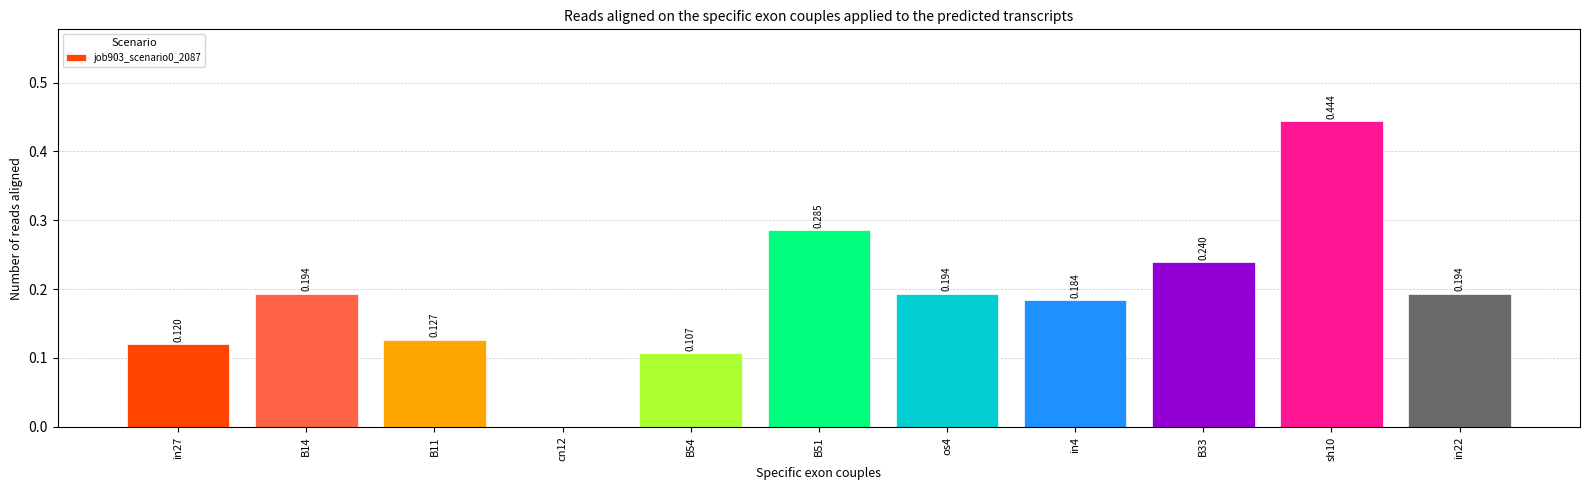

Between in27 and cn12, which is larger?

in27